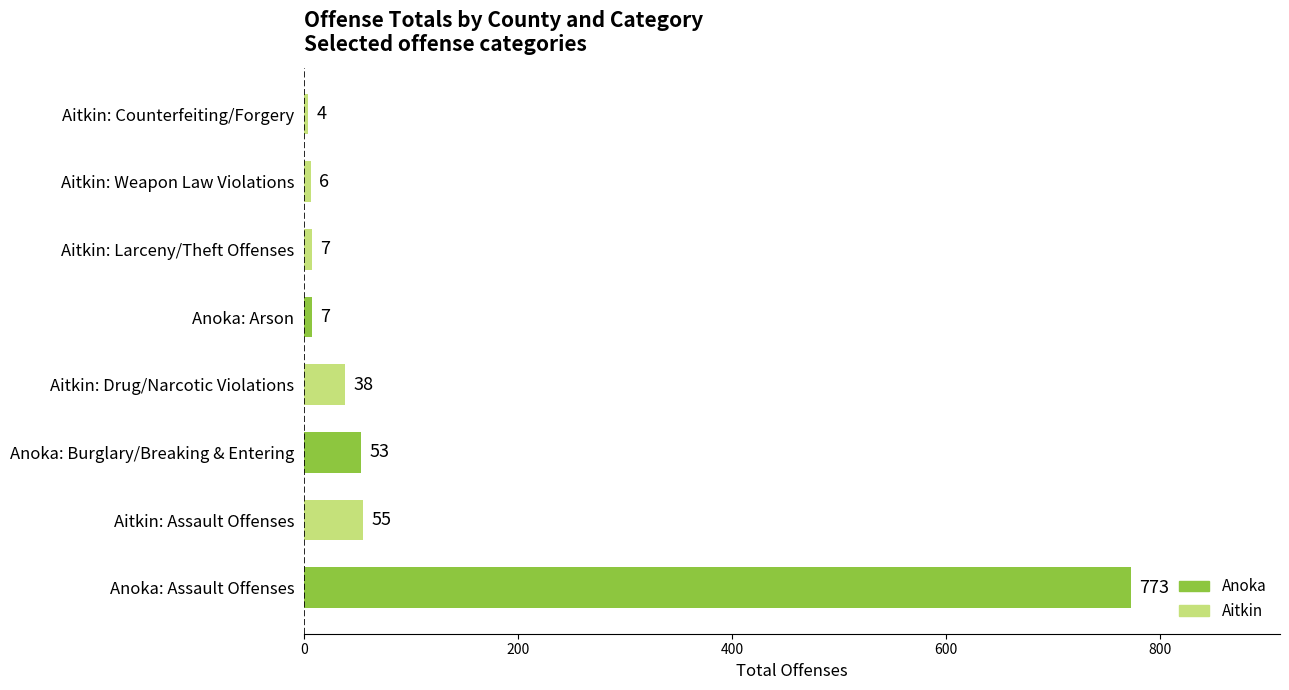

What is the sum of all values?

943